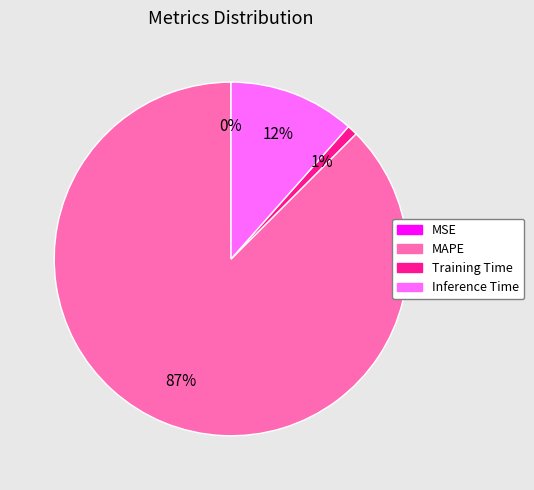

Is there a majority slice in this chart?

Yes